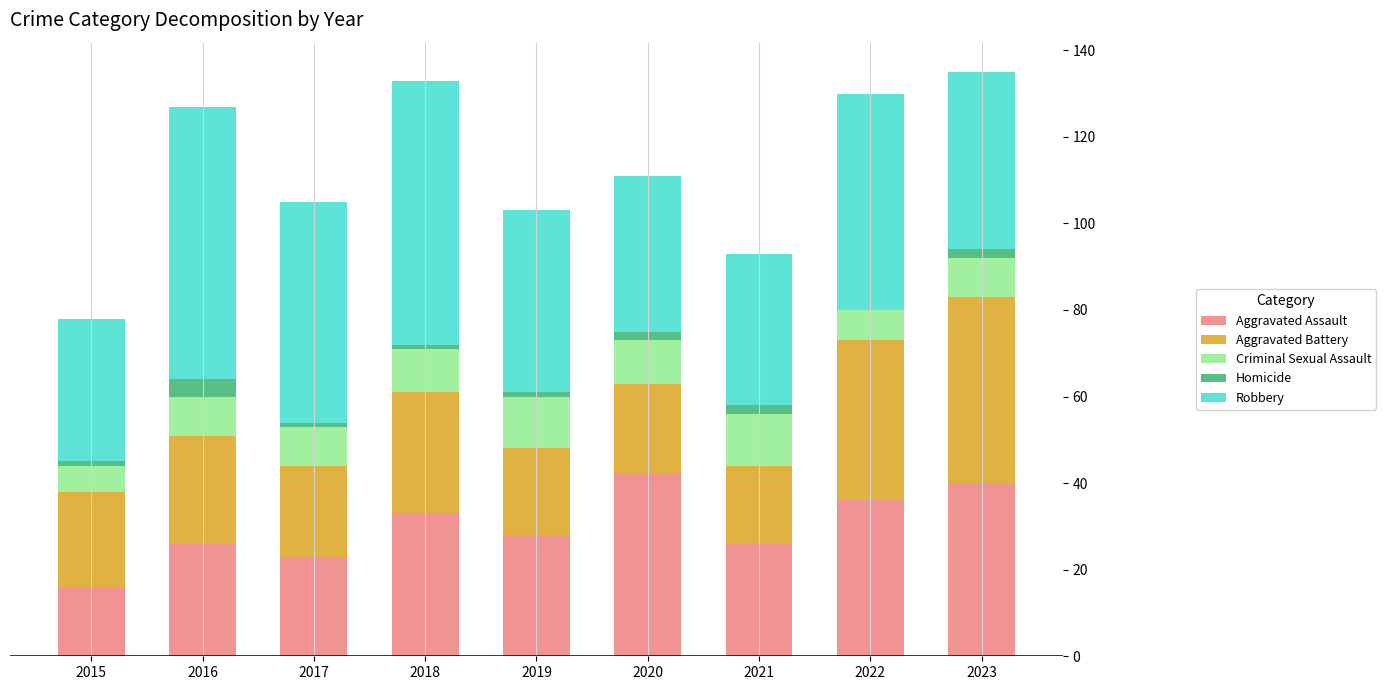

What is the total value across all series at 2022?

130